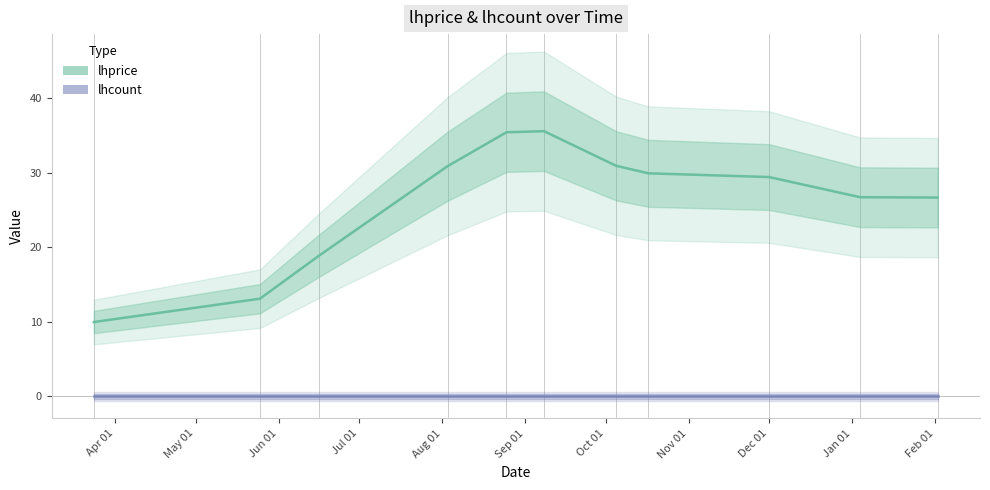

How many interior local peaks (higher than both neighbors) does the data have?

1